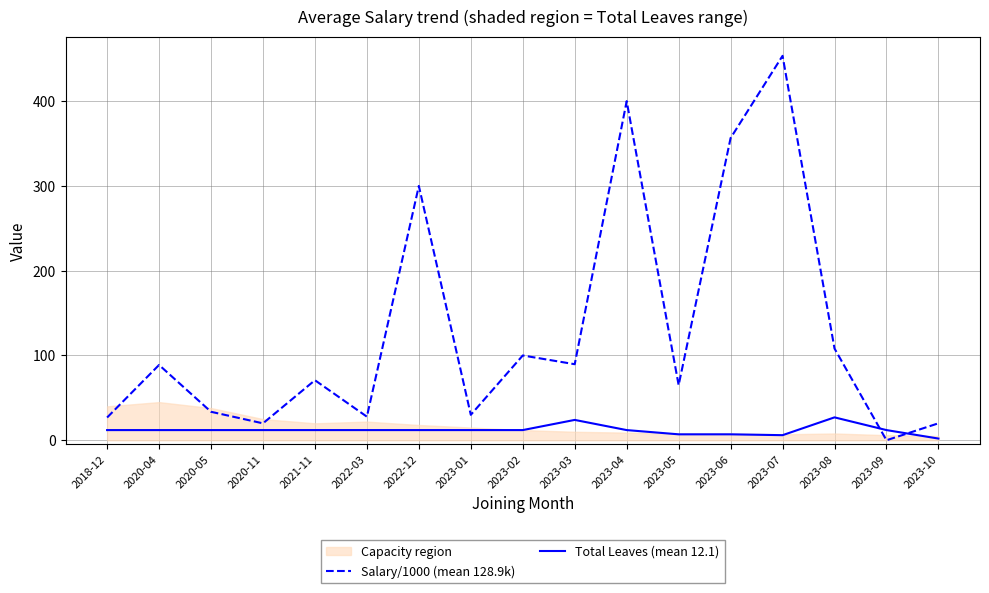

How many values in Salary/1000 (mean 128.9k) are above zero?

16